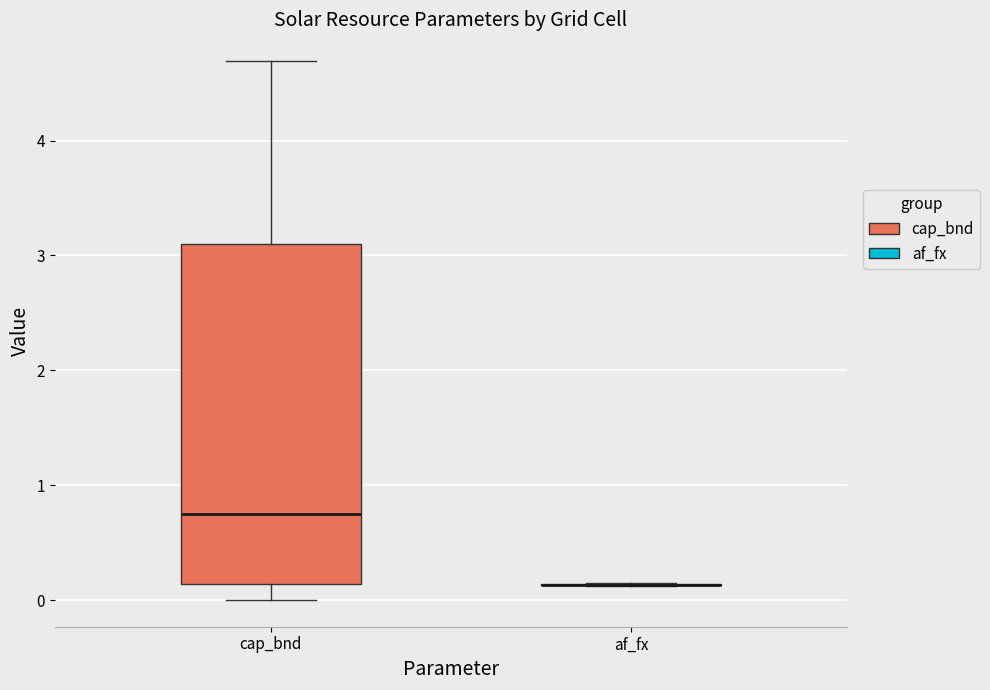

Reading left to right, read every box against the y-axis: the position of its median line, the range the box covers, and the ends of its whiskers. The values are not printed on the chart, so give them approximately, as read against the axis.

cap_bnd: median 0.7, box 0.1 to 3.1, whiskers 0.0 to 4.7
af_fx: box collapsed to a line at 0.1, whiskers 0.1 to 0.1